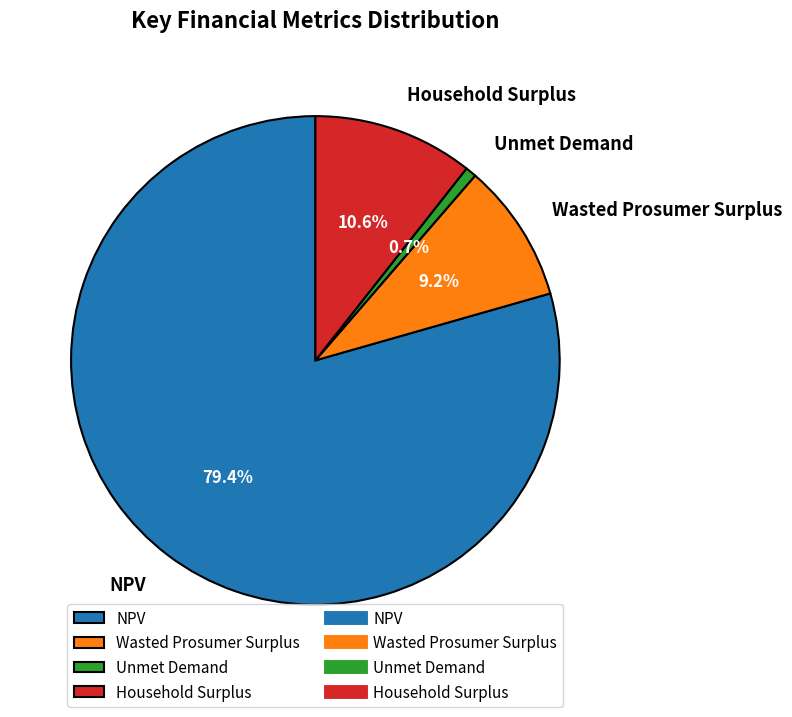

Rank the categories by value from lowest to highest.

Unmet Demand, Wasted Prosumer Surplus, Household Surplus, NPV